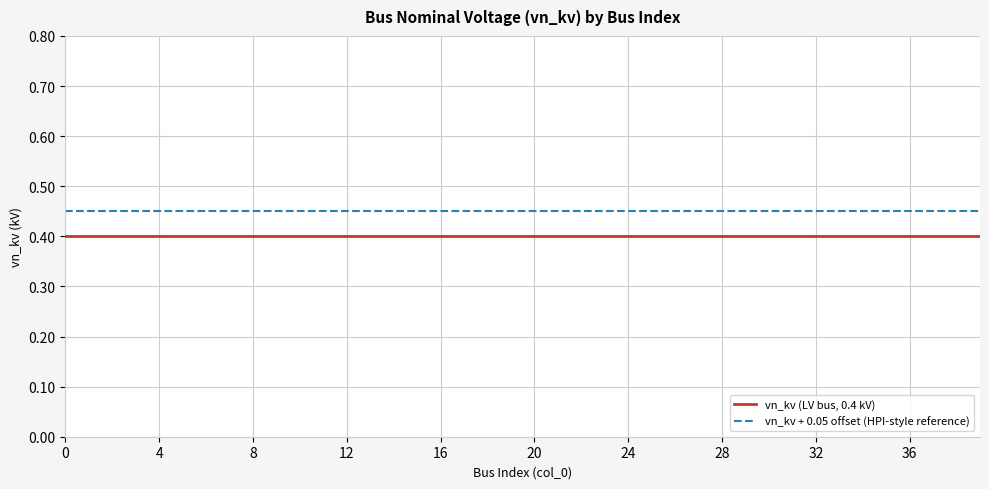

True or false: vn_kv (LV bus, 0.4 kV) and vn_kv + 0.05 offset (HPI-style reference) intersect in this chart.

False